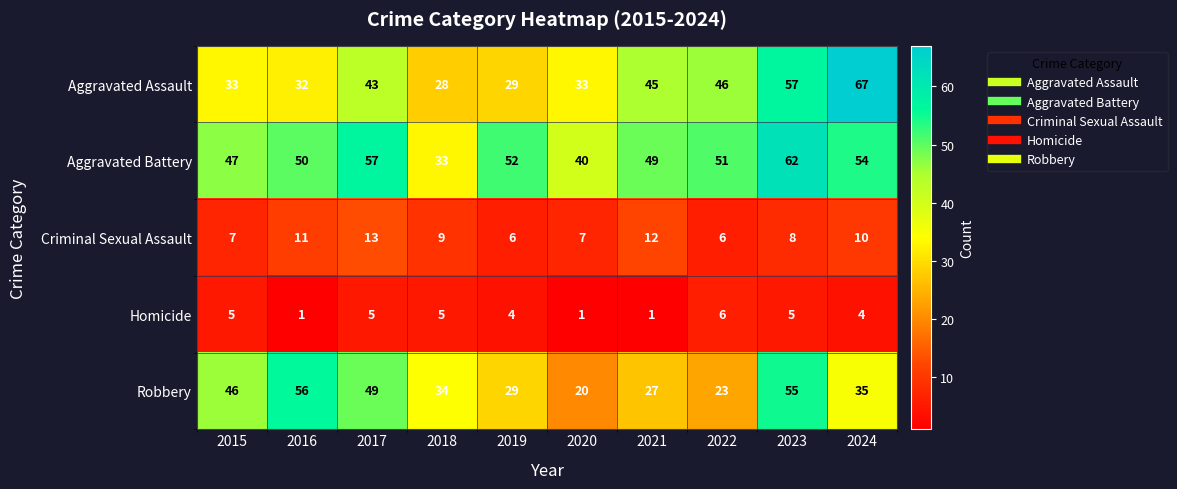

Between 2020 and 2023, which series saw the biggest shift?

Robbery